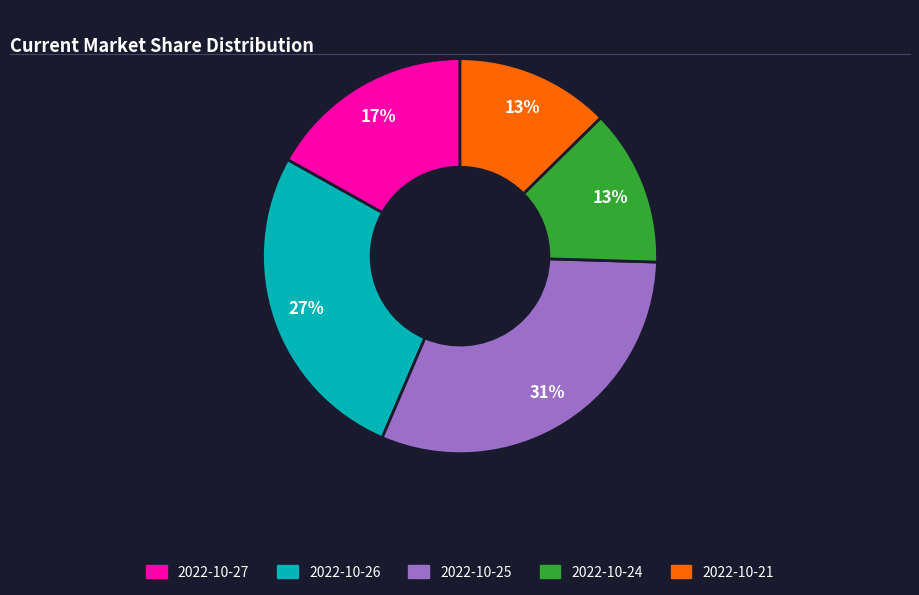

The 2022-10-27 slice represents 2% of the pie. True or false?

False